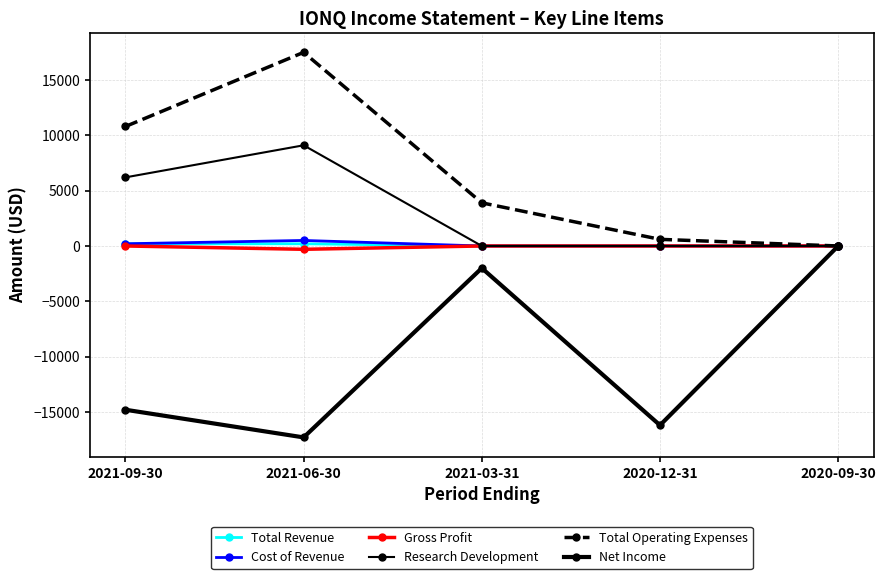

Is this an area chart (filled region under the line)?

No